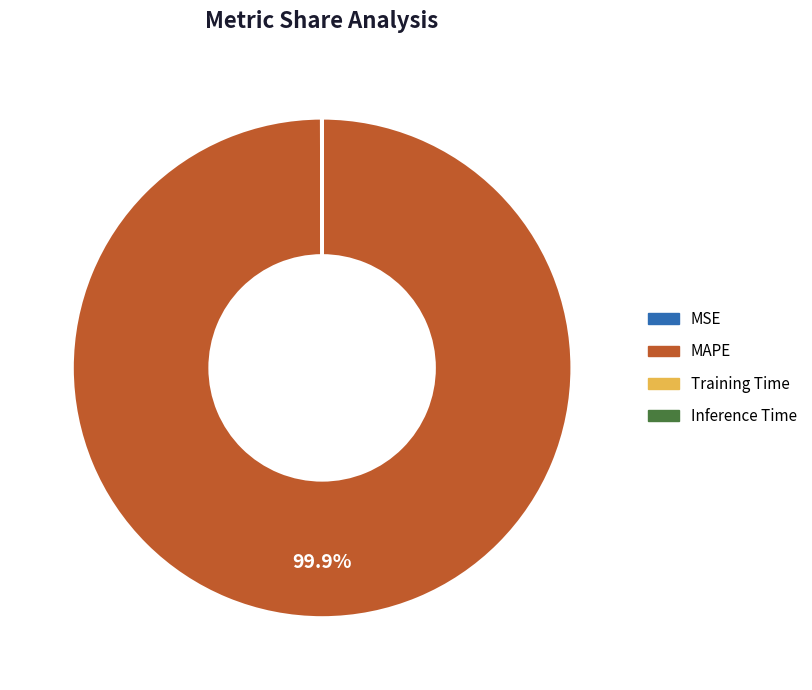

Which category has the biggest portion of the pie?

MAPE